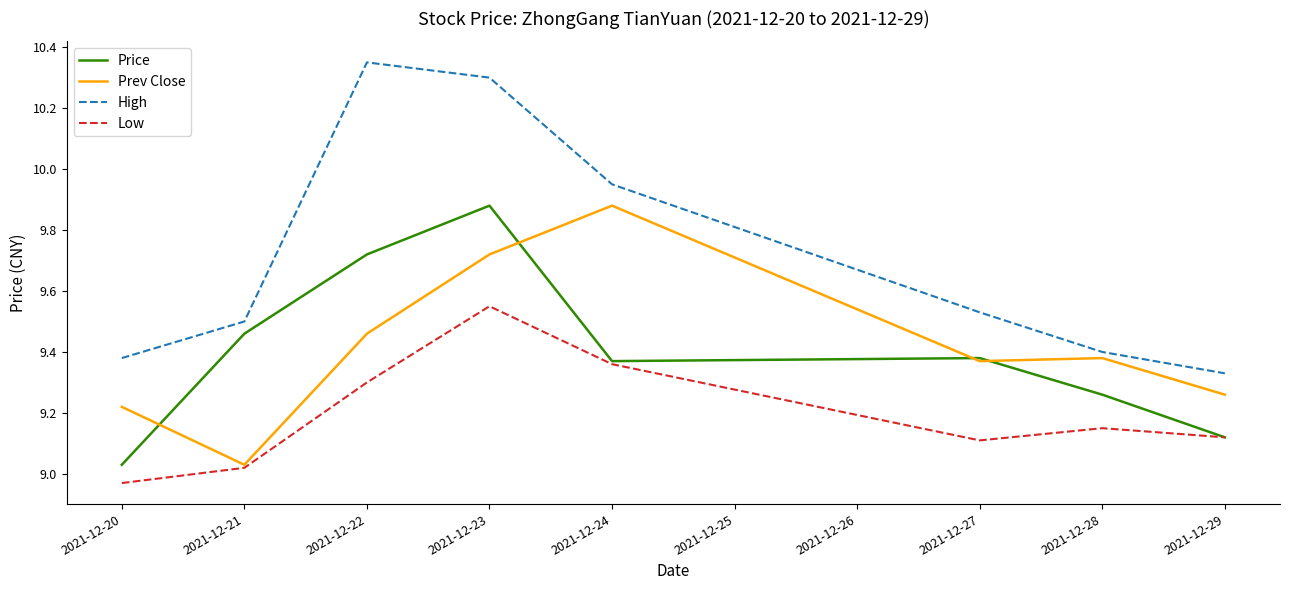

At which label is Price closest to 9?

2021-12-20